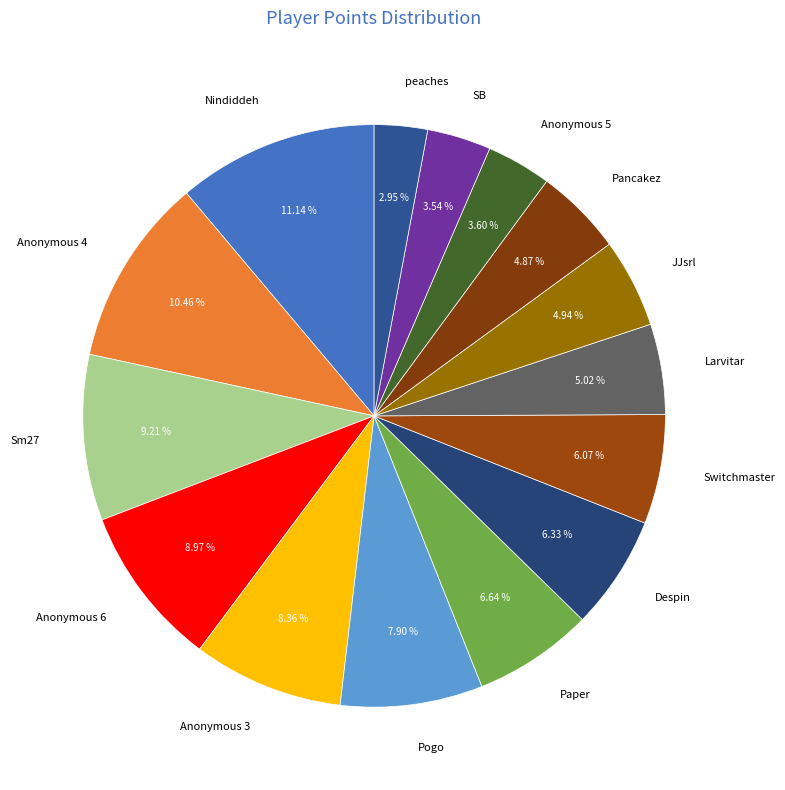

Is there any slice that represents more than half of the pie?

No